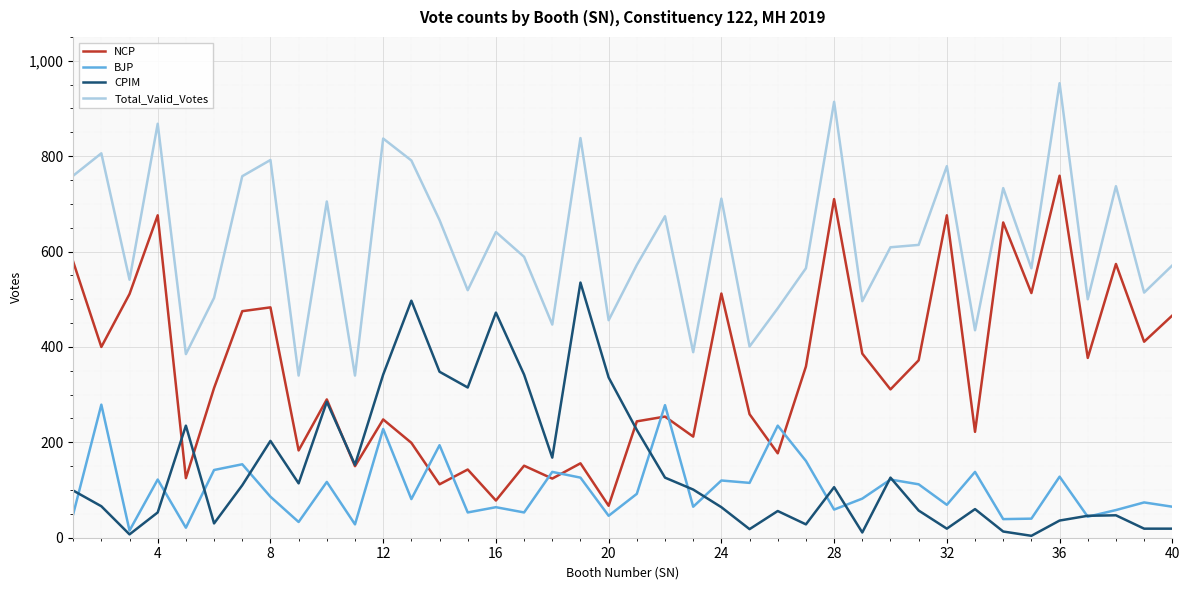

Which series has the largest total across all categories?

Total_Valid_Votes